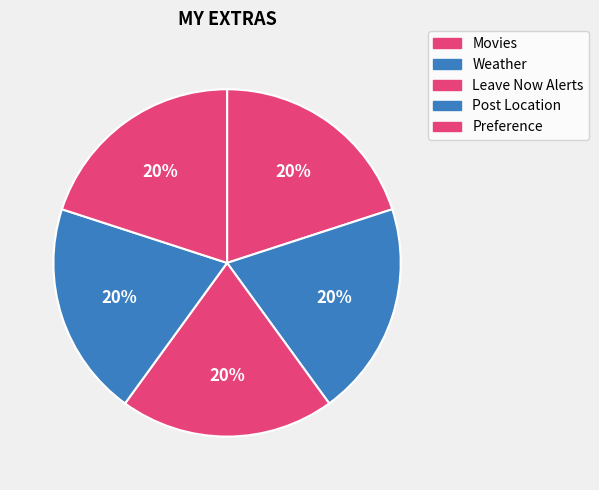

Does Movies represent more than half of the total?

No